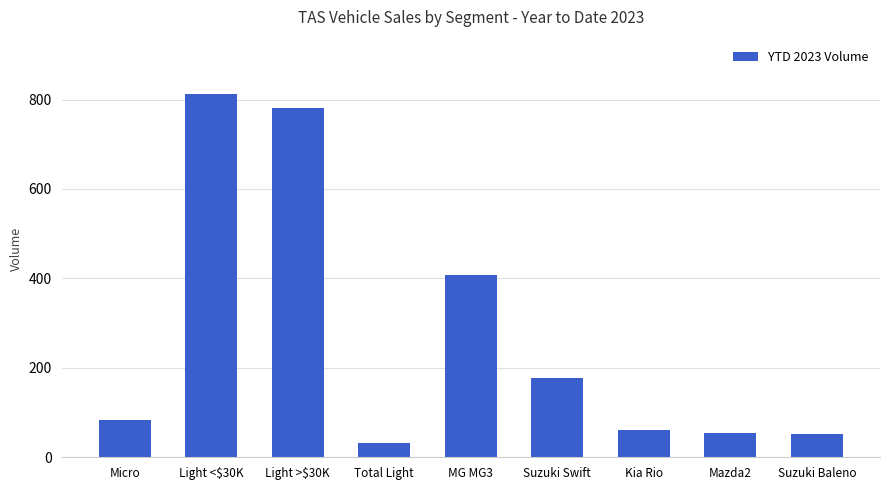

The value at Light >$30K is 780. True or false?

True